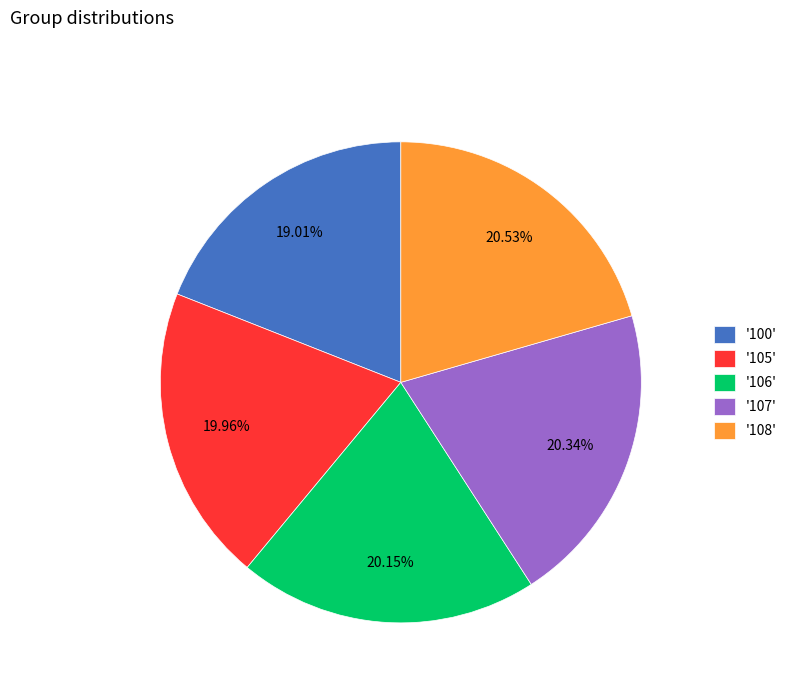

Count the number of slices in the pie.

5